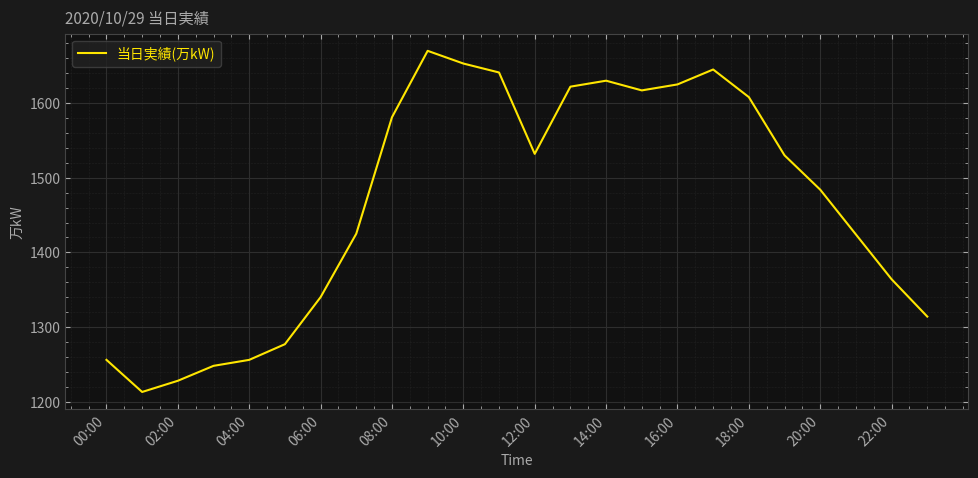

What is the maximum value shown in the chart?

1670